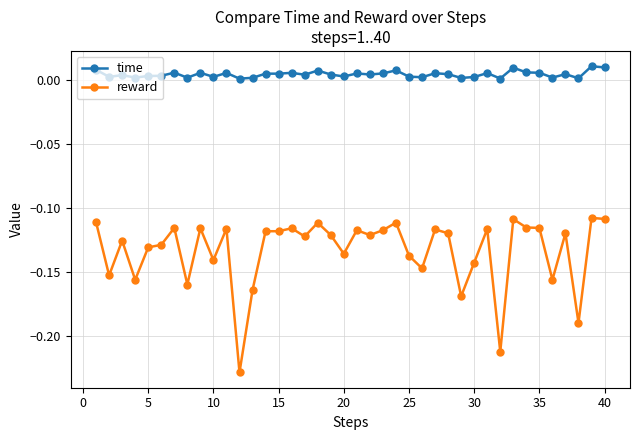

Which series has the largest total across all categories?

time